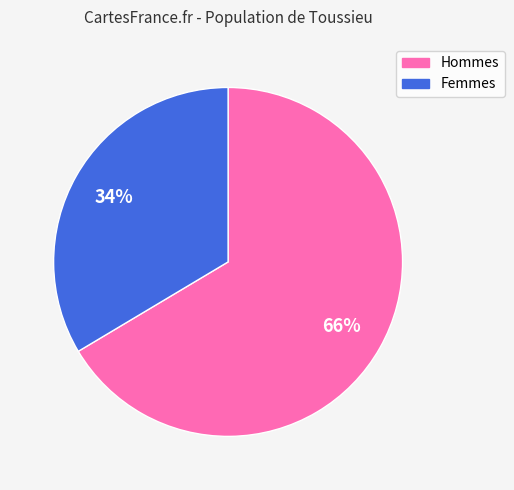

To the nearest percent, what is the average slice percentage?

50%